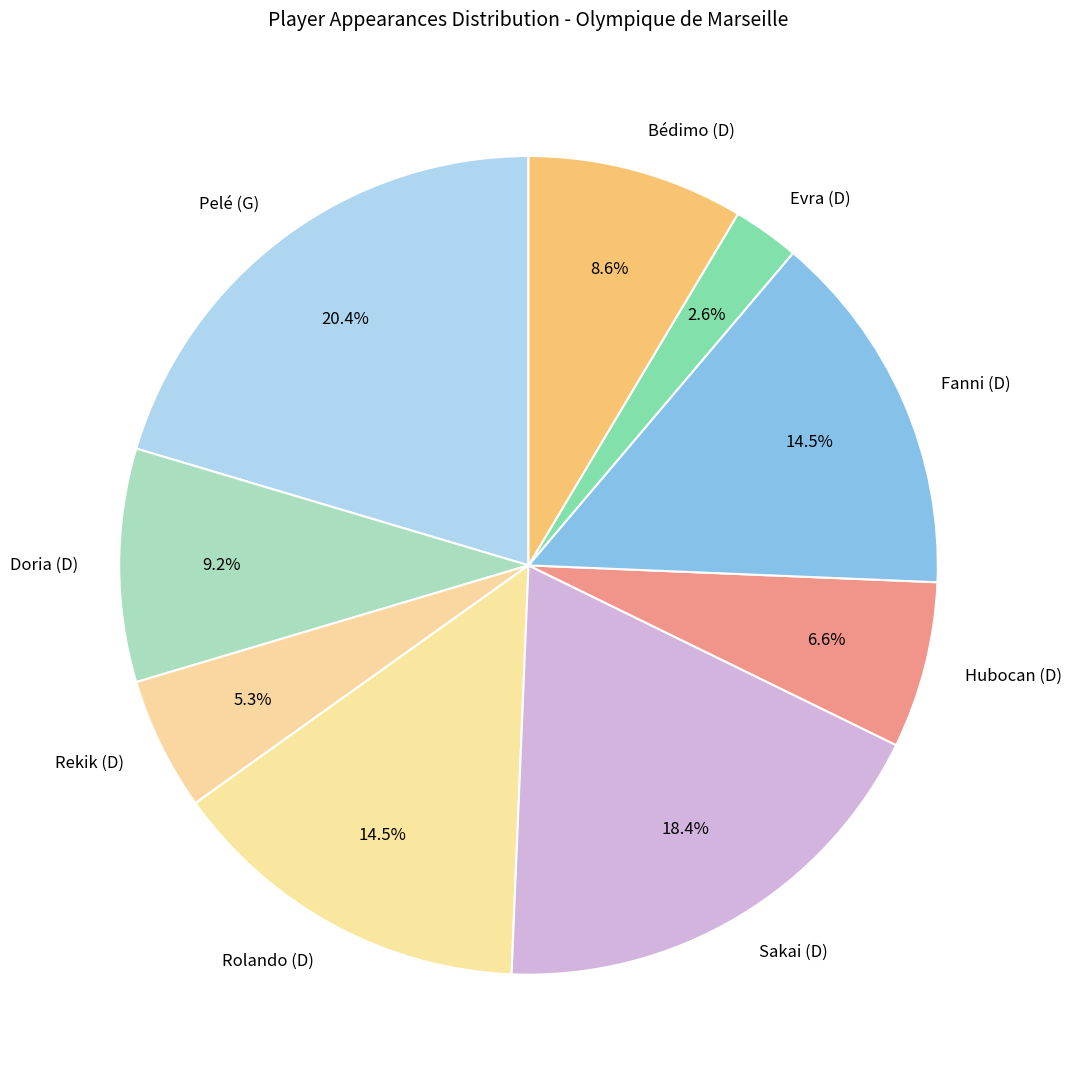

Is Doria (D) the majority of the pie?

No